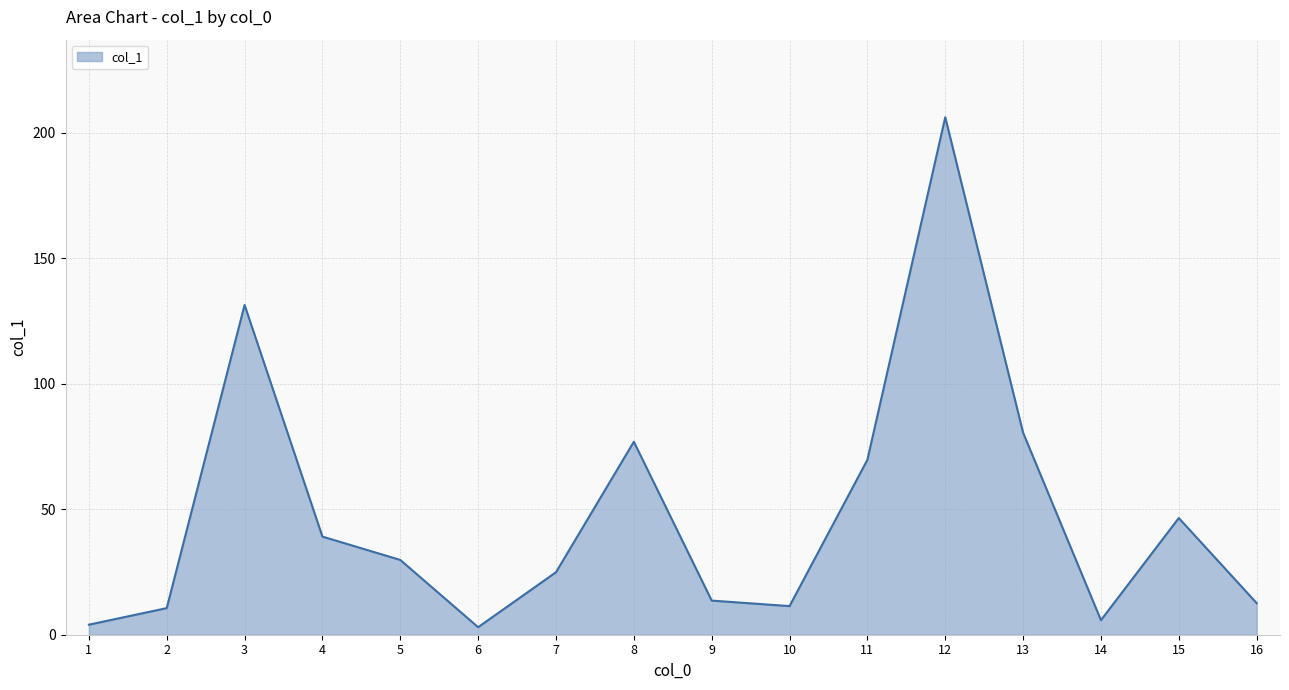

How many lines are shown in the chart?

1